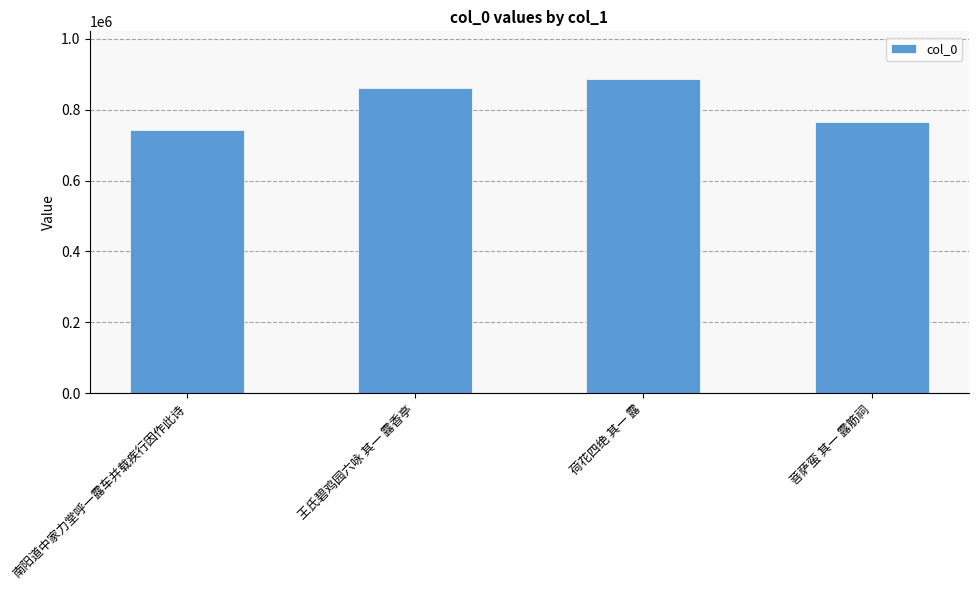

What is the label of the 3rd bar from the left?

荷花四绝 其一 露